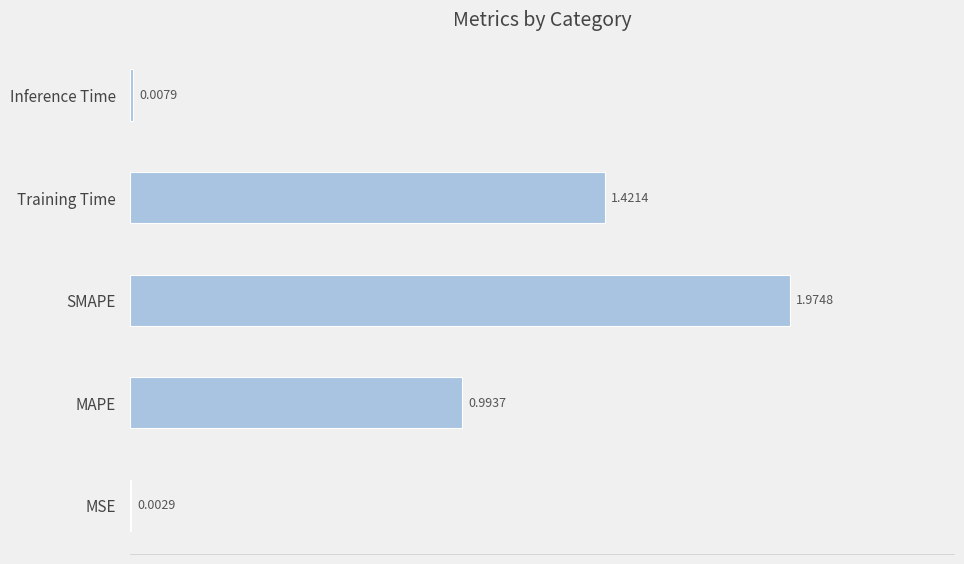

What is the sum of all values?

4.4